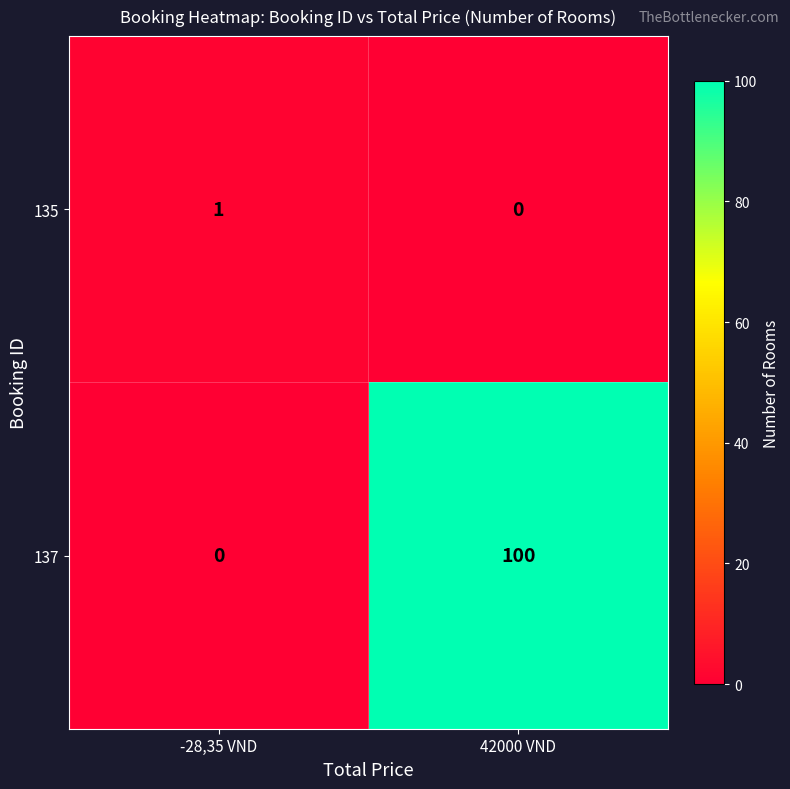

What is the sum of the 137 values at -28,35 VND and 42000 VND?

100